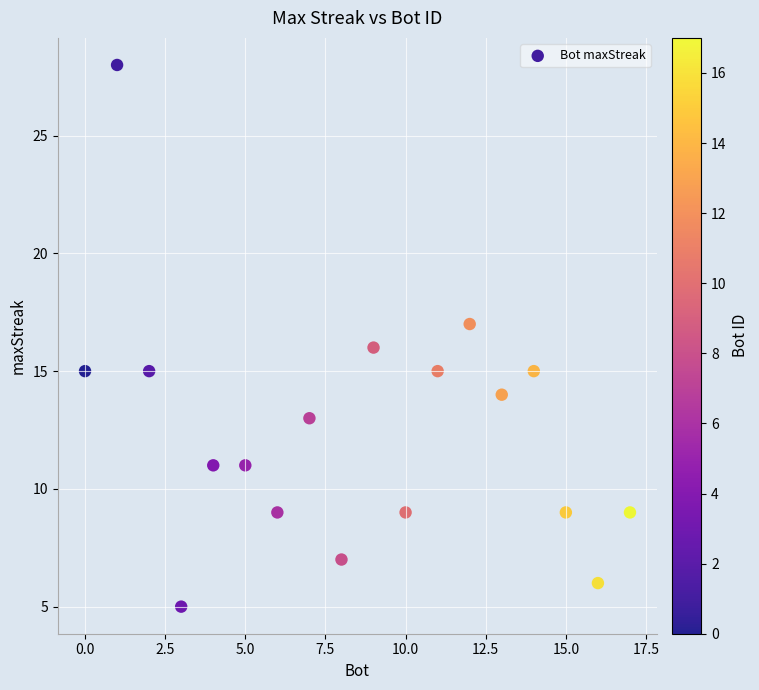

What is the range of X values (max minus min)?

17